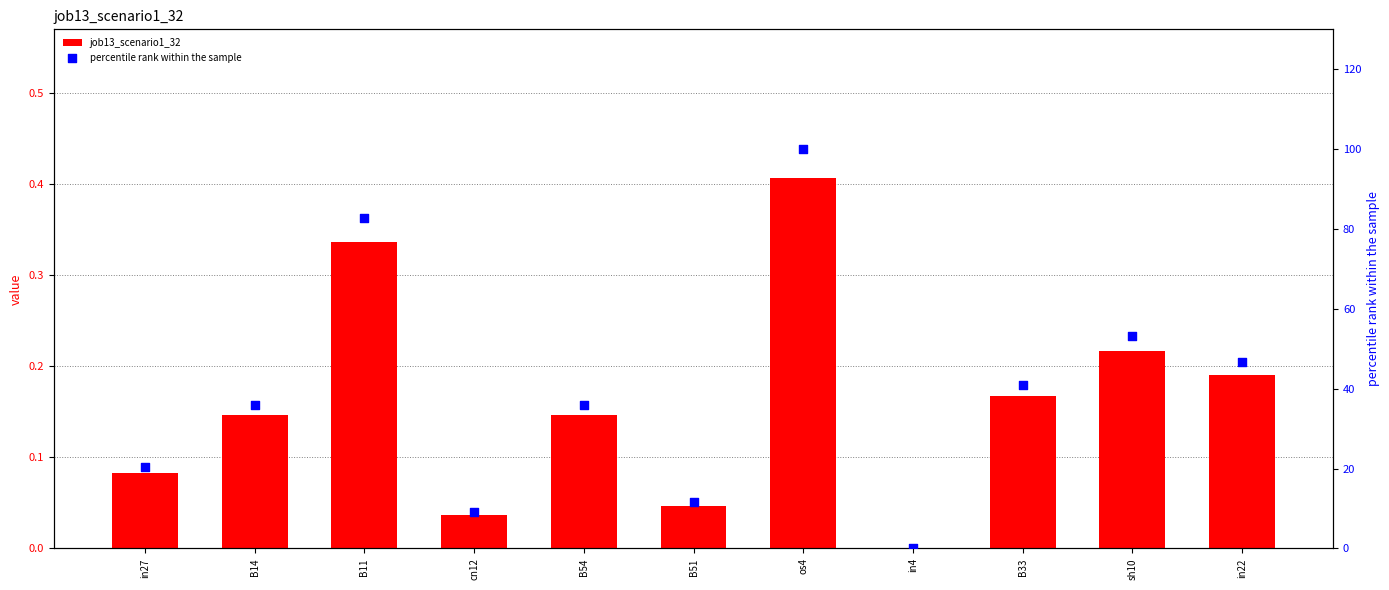

What is the total value across all series at B14?

36.1